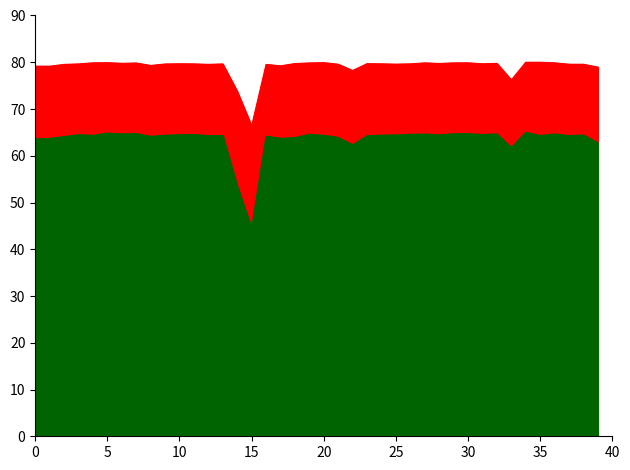

What is the average value of the Jaccard series?

63.5